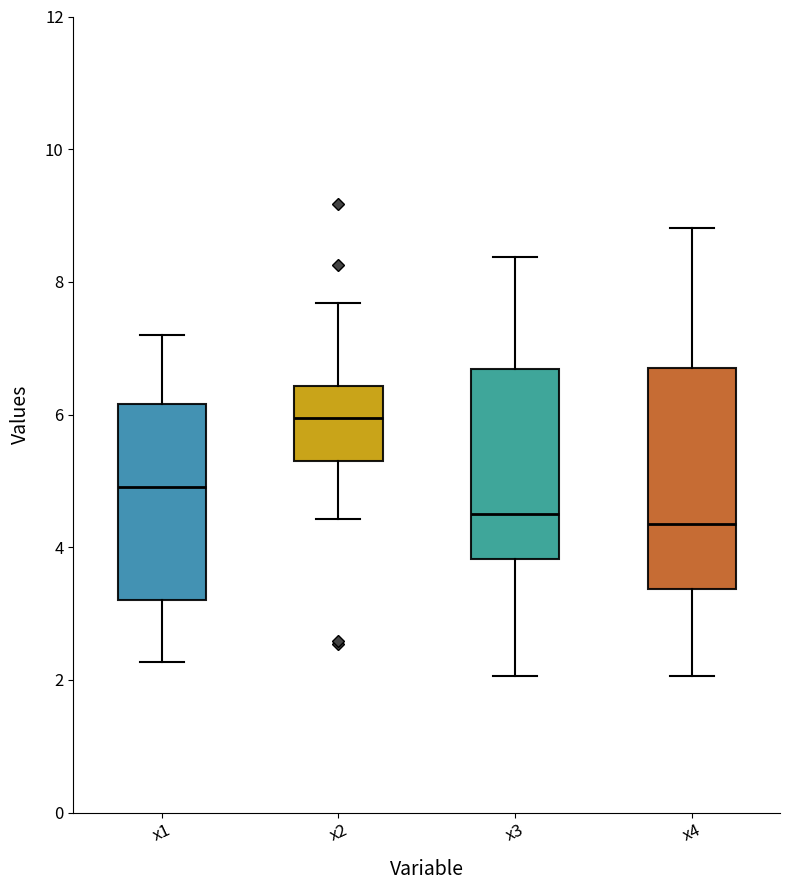

Reading left to right, read every box against the y-axis: the position of its median line, the range the box covers, and the ends of its whiskers. The values are not printed on the chart, so give them approximately, as read against the axis.

x1: median 5.0, box 3.2 to 6.2, whiskers 2.2 to 7.2
x2: median 6.0, box 5.4 to 6.4, whiskers 4.4 to 7.6
x3: median 4.4, box 3.8 to 6.6, whiskers 2.0 to 8.4
x4: median 4.4, box 3.4 to 6.8, whiskers 2.0 to 8.8